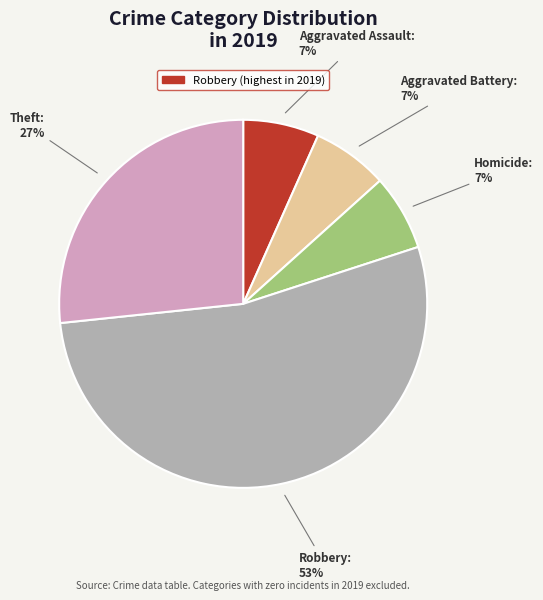

Does any single category account for the majority?

Yes